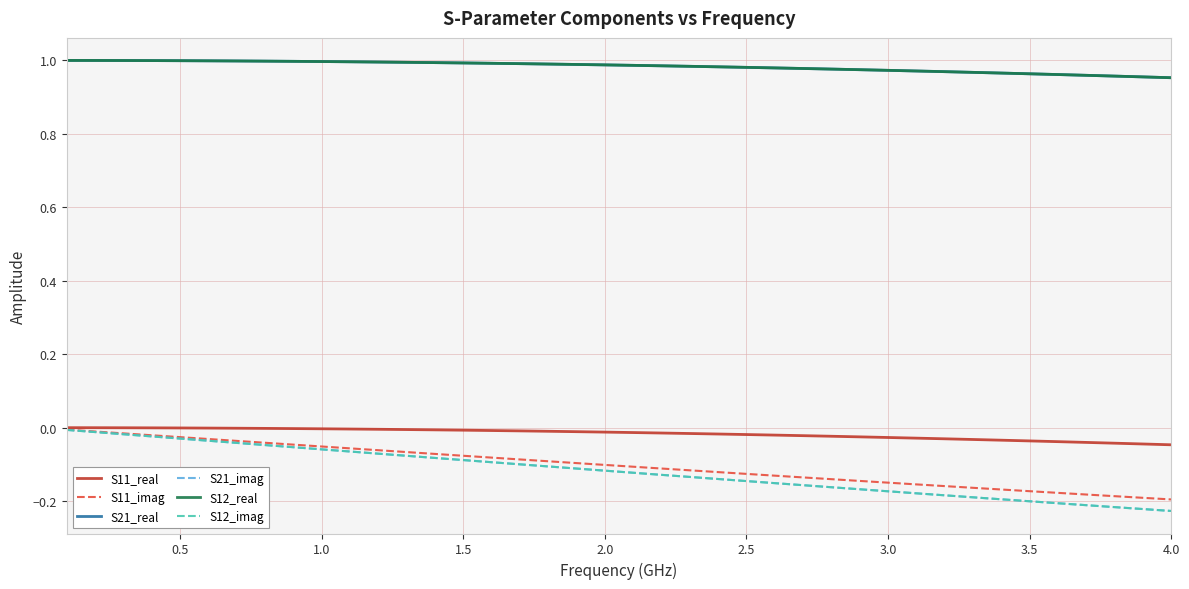

True or false: S21_real and S12_real cross at least once.

False